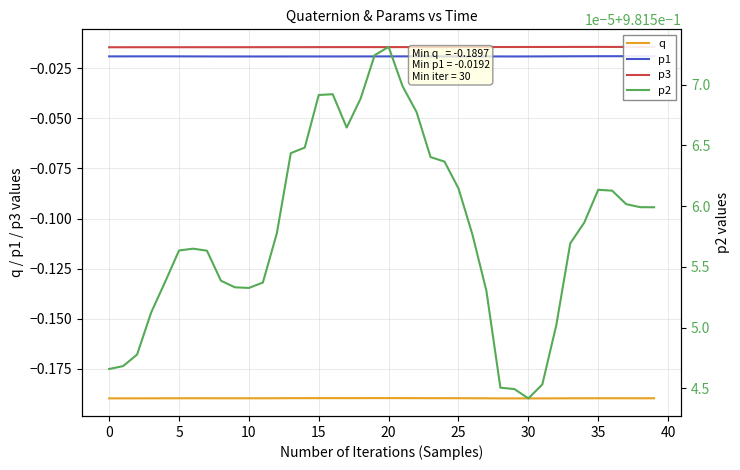

At which category does p1 reach its first local valley?

12